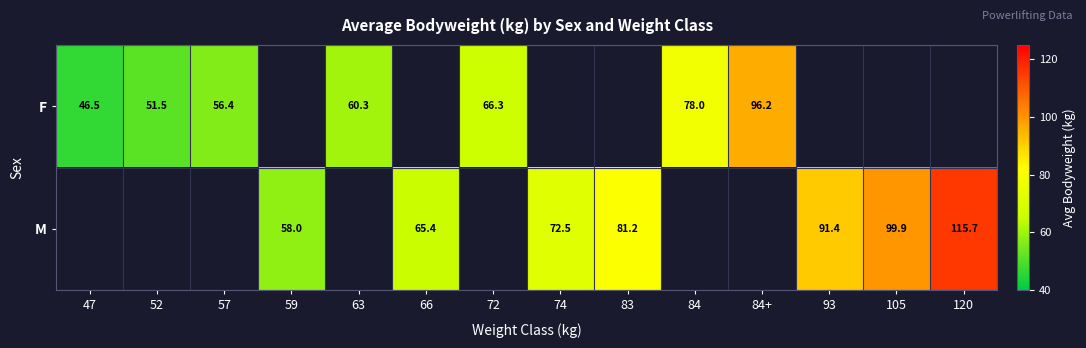

The value of F at 84 is 39.8. True or false?

False